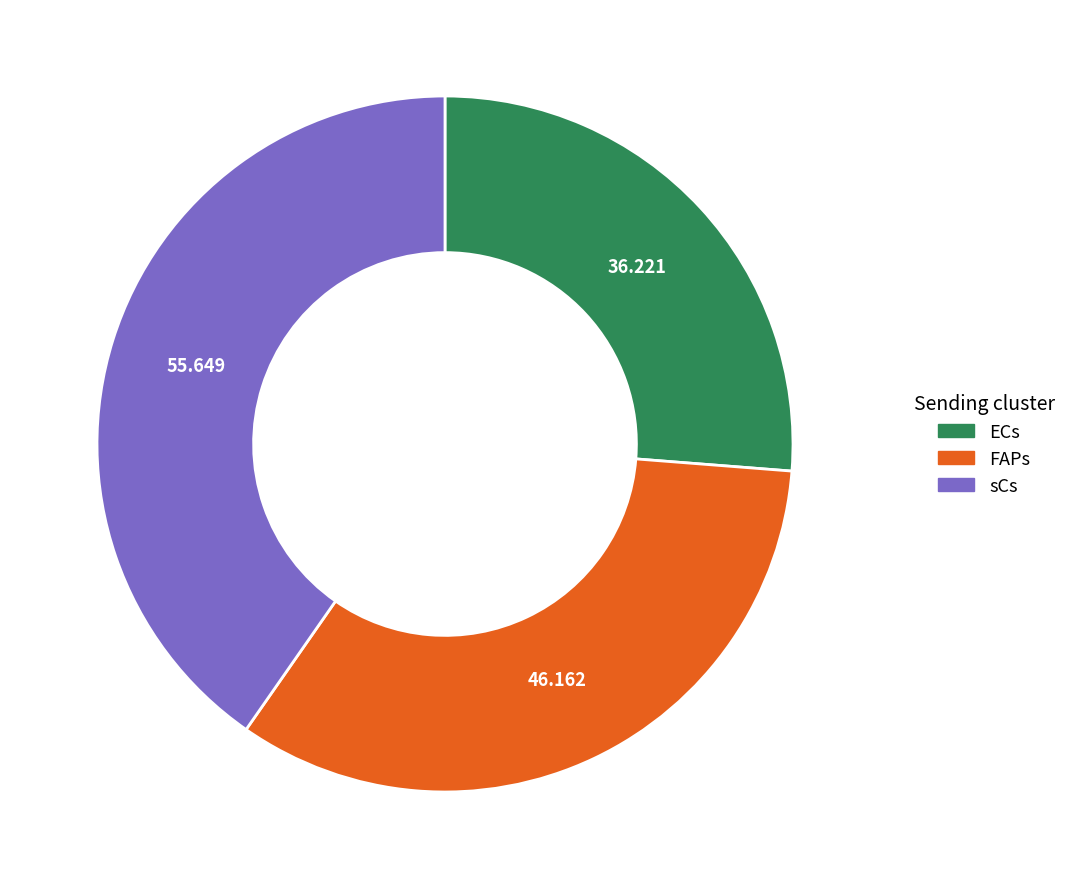

Between FAPs and sCs, which is larger?

sCs